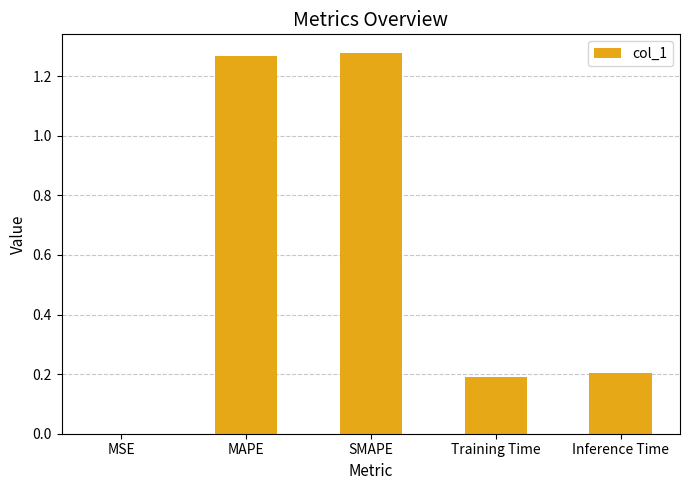

The chart shows a value of 0.2 at Training Time. True or false?

True